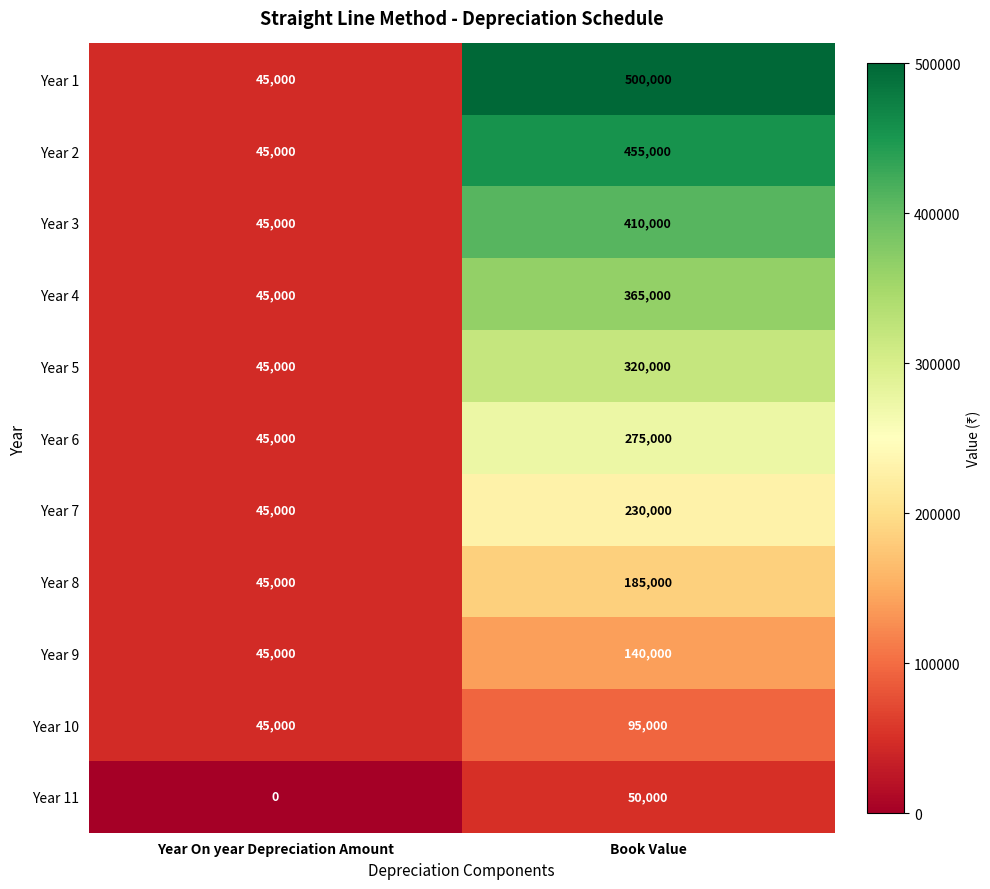

How many distinct data groups are displayed?

11